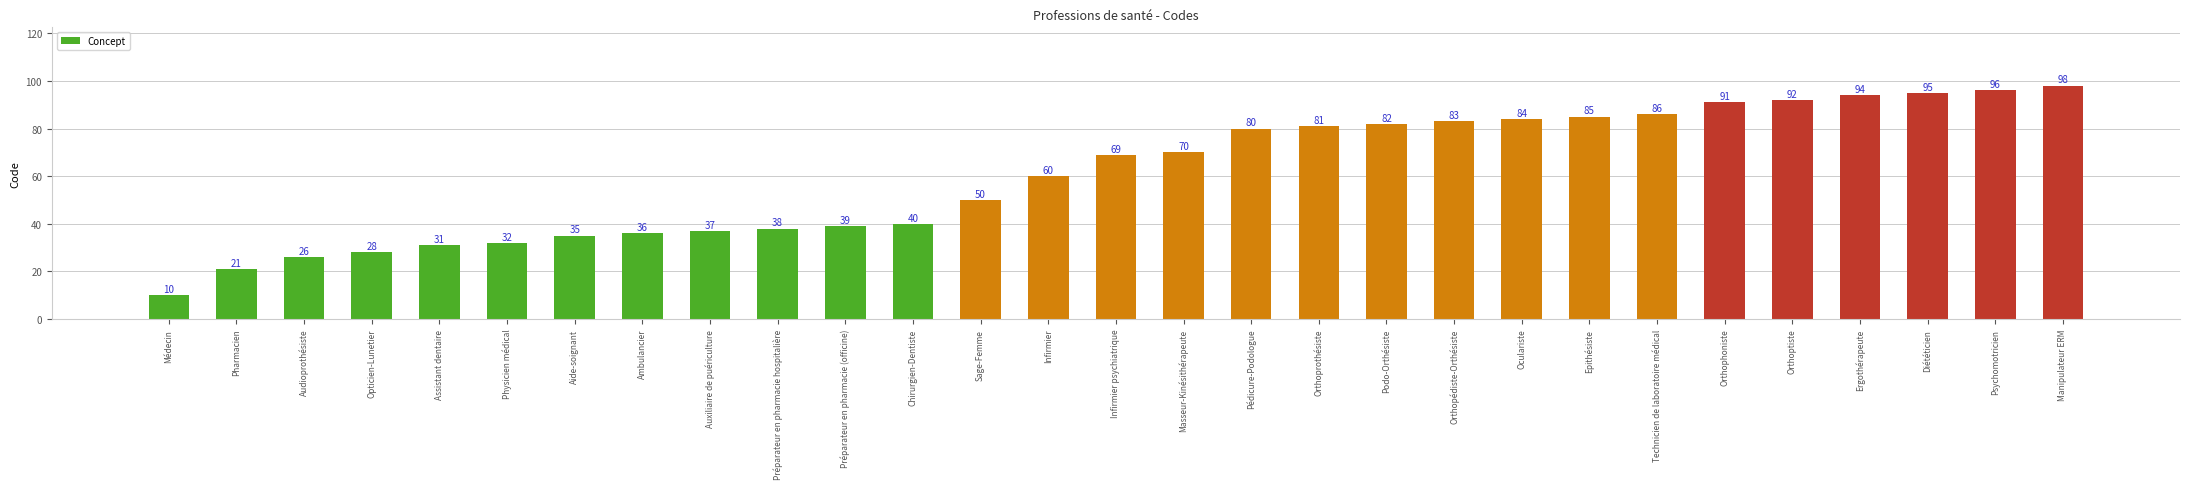

What is the label of the 4th bar from the left?

Opticien-Lunetier